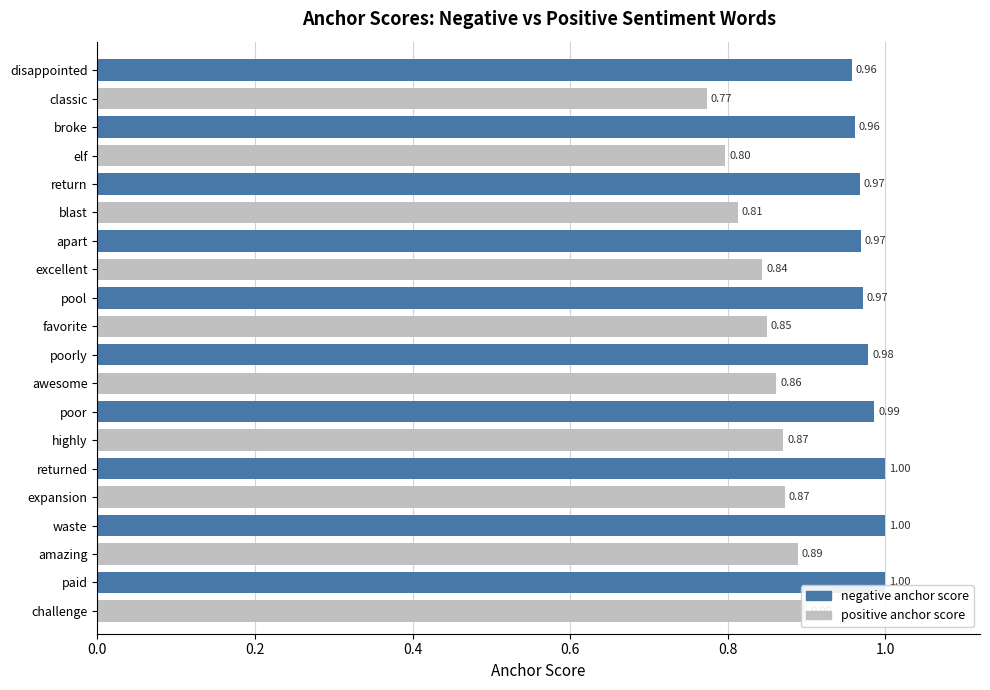

The negative anchor score series shows 1.4 at pool. True or false?

False